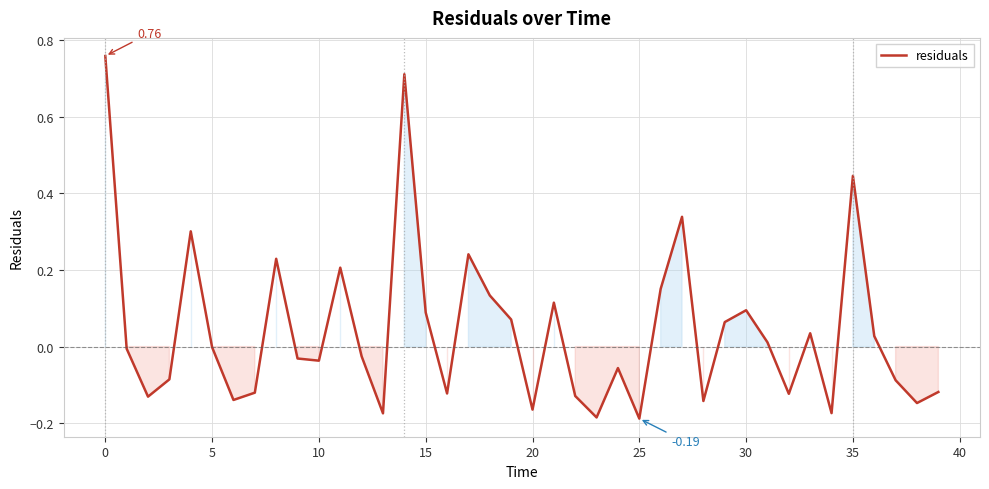

What is the difference between the maximum and minimum values?

0.9